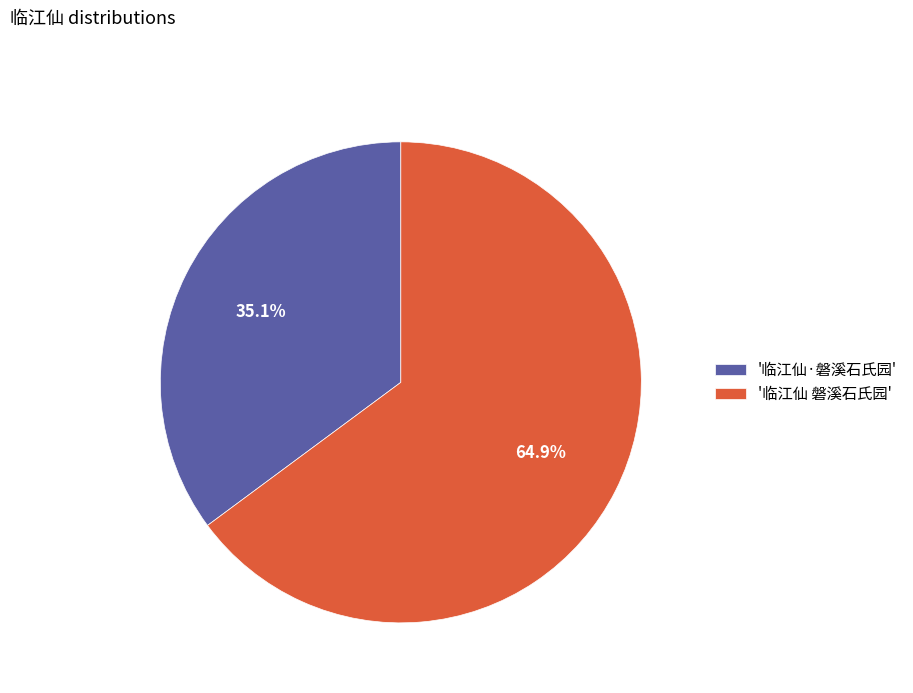

What portion of the pie excludes '临江仙·磐溪石氏园'?

64.9%